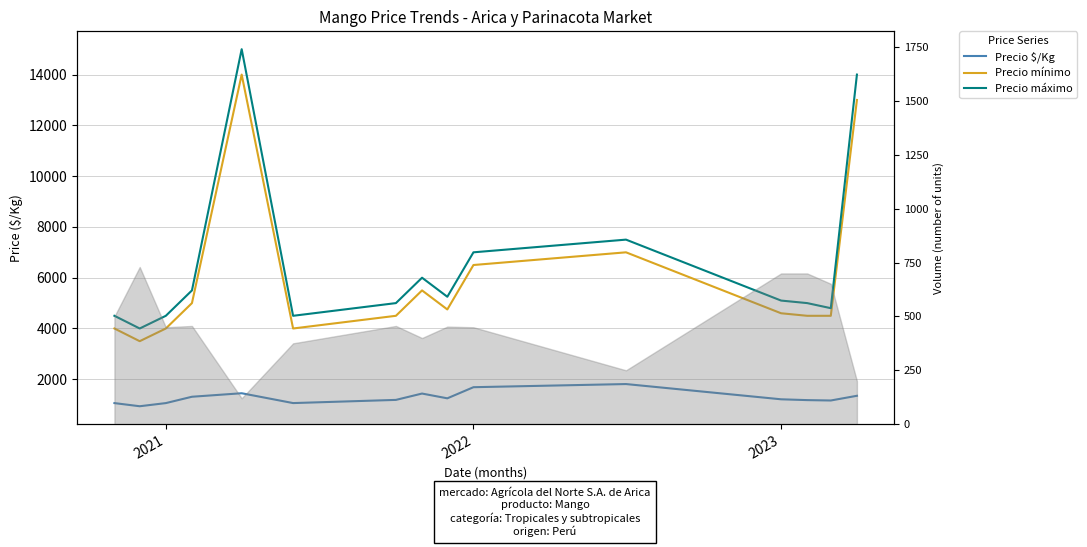

The Precio máximo series shows 1775.8 at 2021. True or false?

False